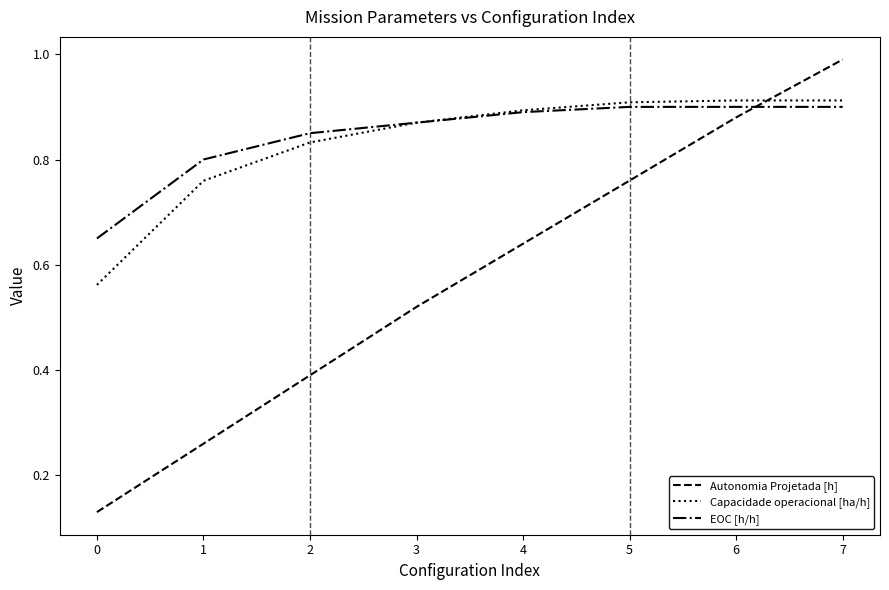

The EOC [h/h] series shows 0.5 at 4. True or false?

False